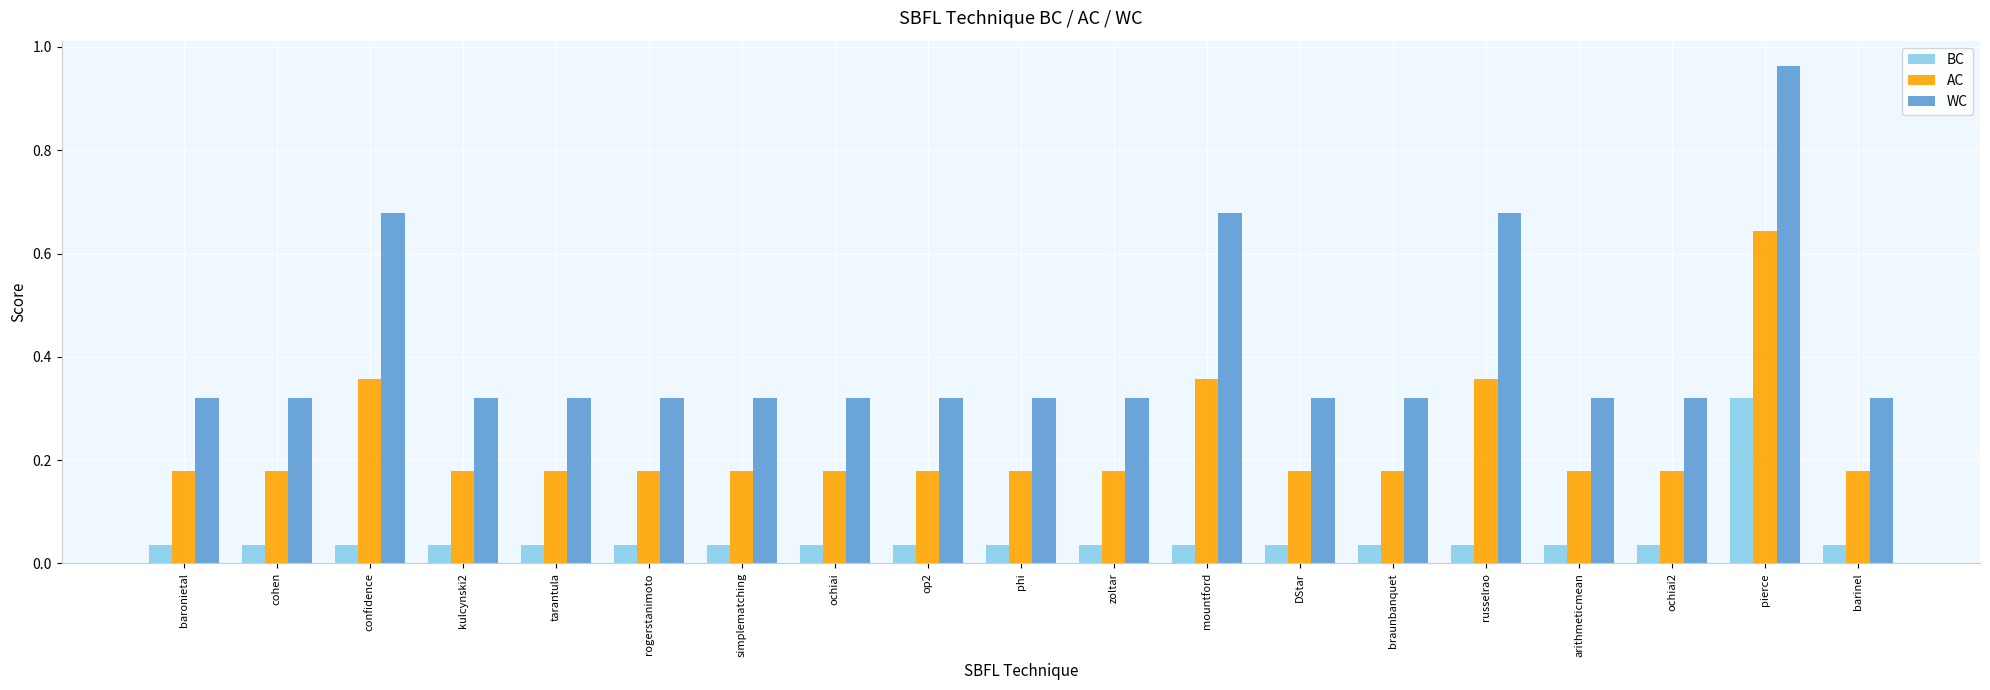

What is the label of the 14th bar from the right?

rogerstanimoto